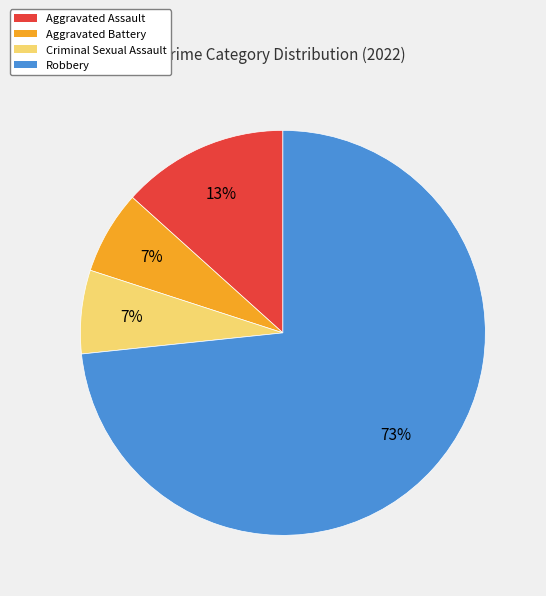

Is the sum of Aggravated Assault and Criminal Sexual Assault greater than half?

No